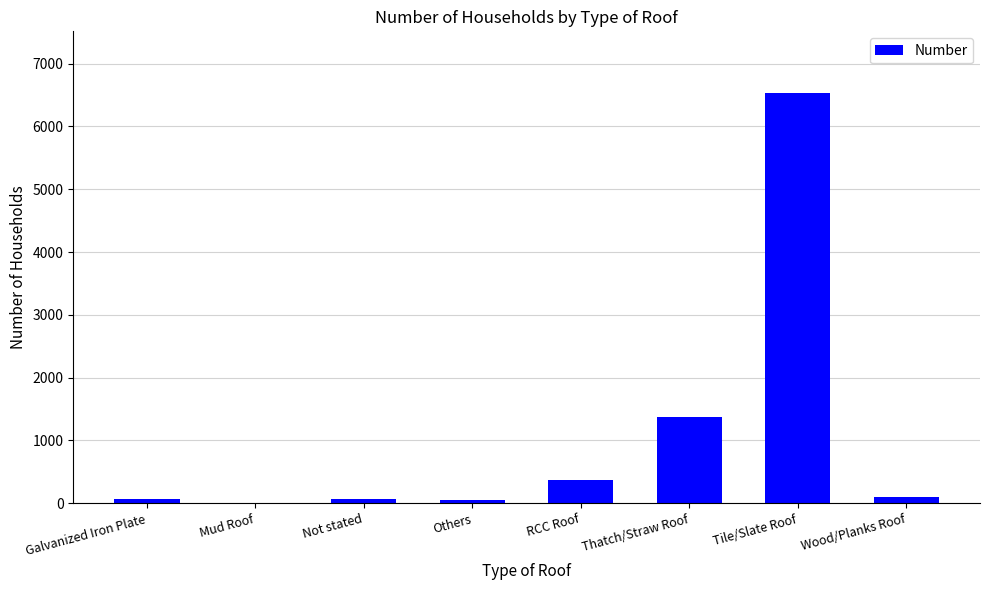

Read the value at Wood/Planks Roof, to the nearest 100.

100